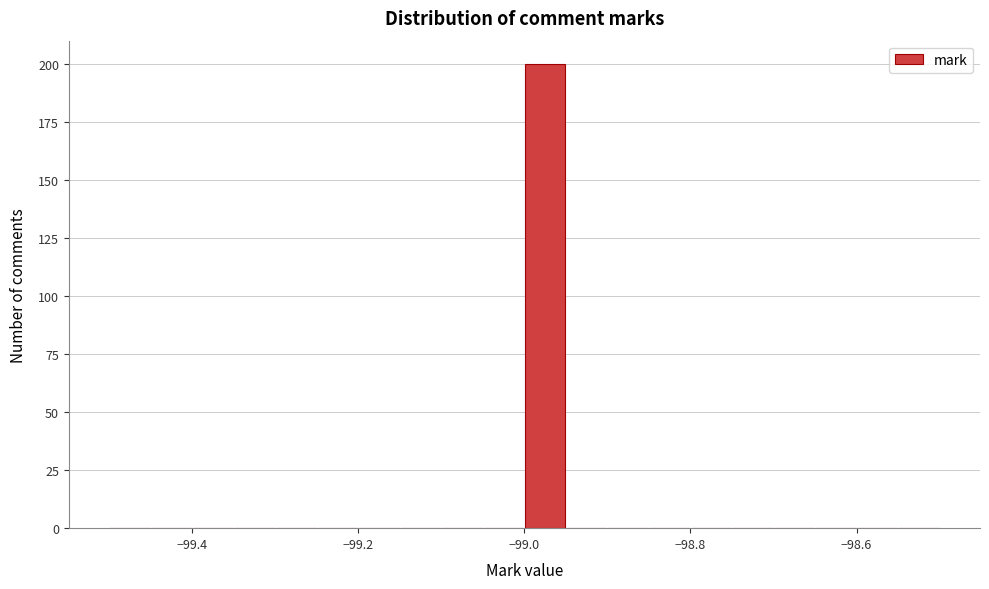

Read against the x-axis, roughly where is the centre of the tallest bar?

-98.98